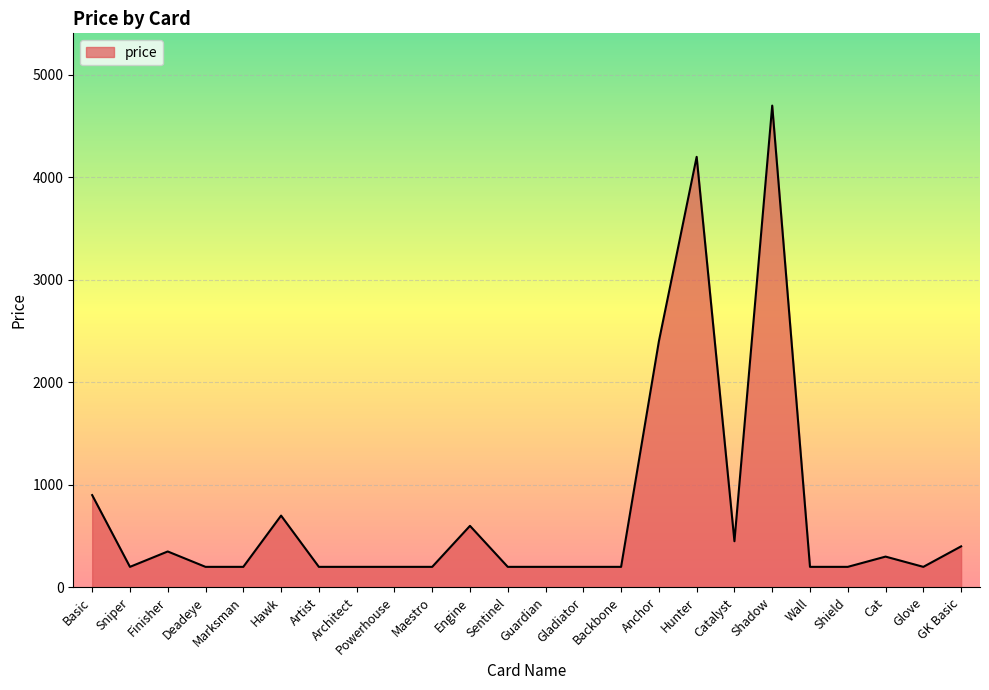

Between GK Basic and Glove, which is larger?

GK Basic